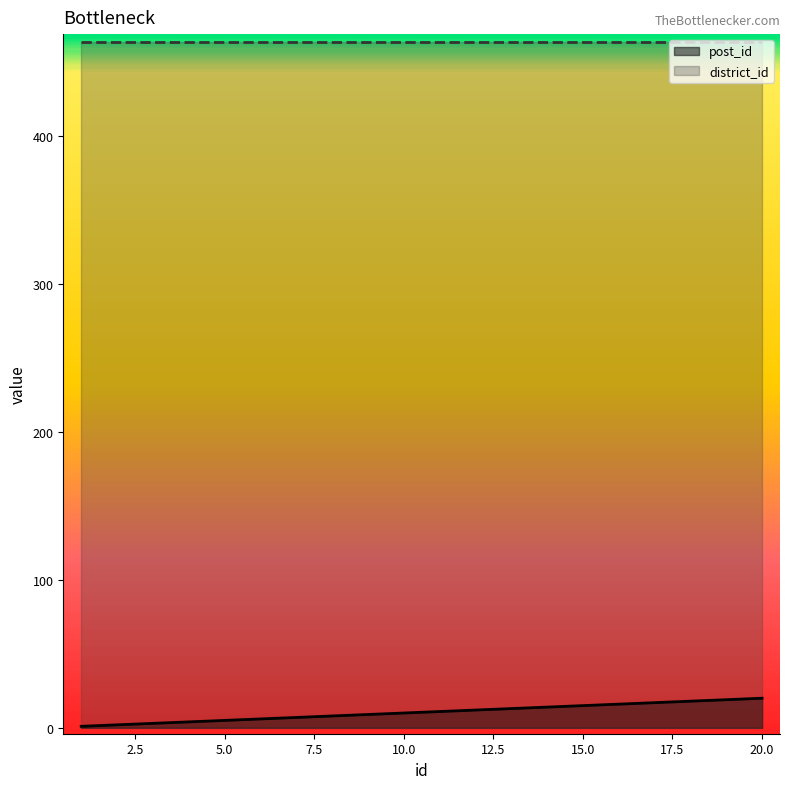

True or false: there are more than 1 points higher than both neighbors.

False